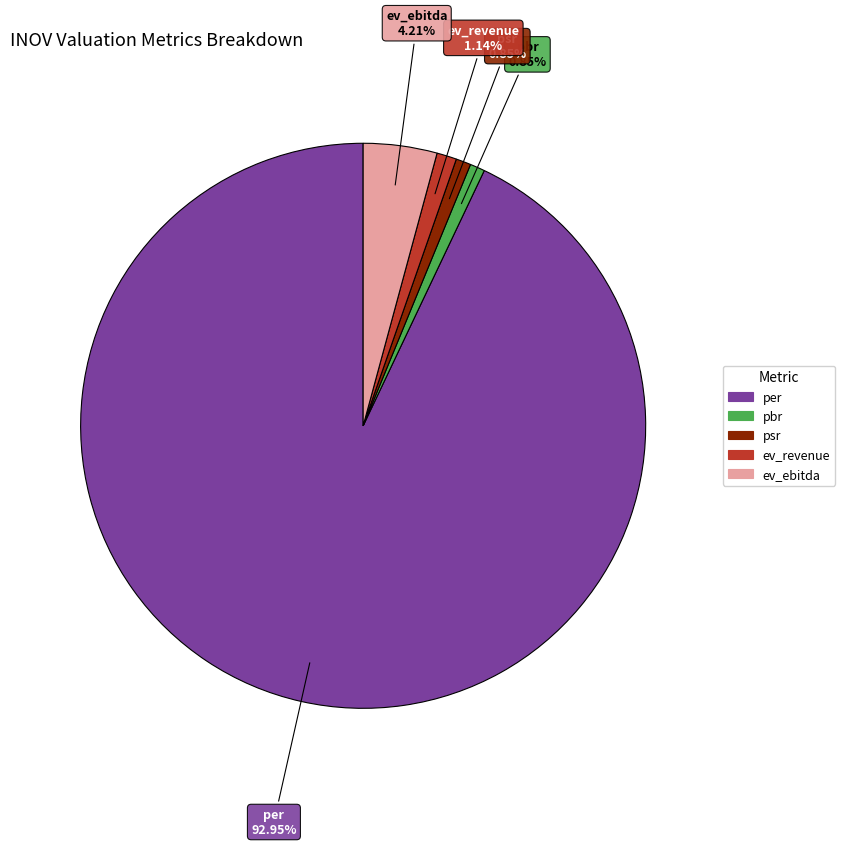

Count the number of slices in the pie.

5